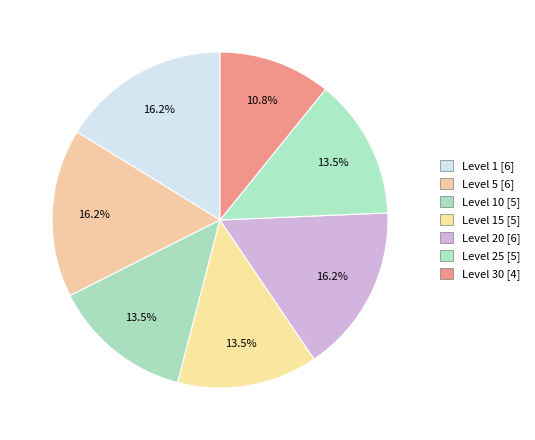

Count the number of slices in the pie.

7